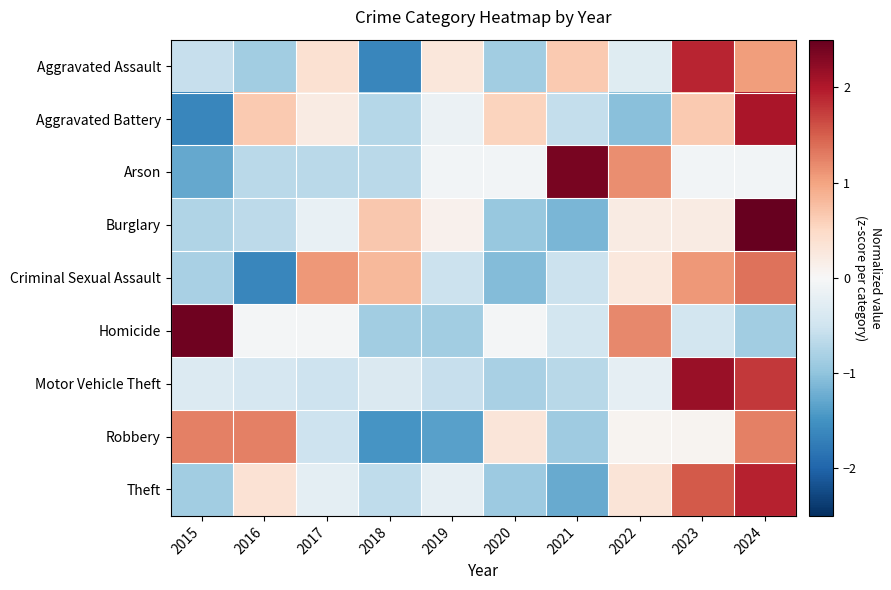

What is the spread (max minus min) of values at 2016?

2.9